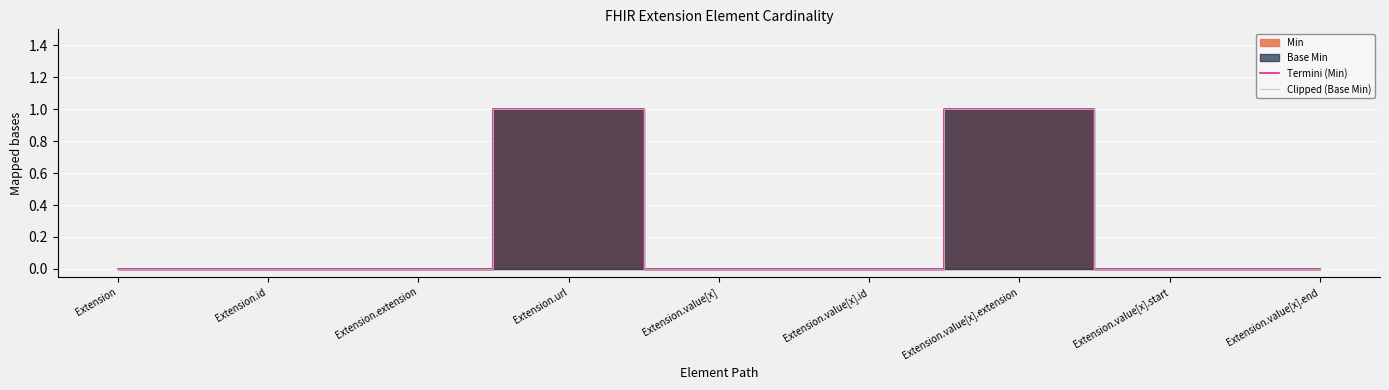

How many interior local peaks does the Termini (Min) series have?

2